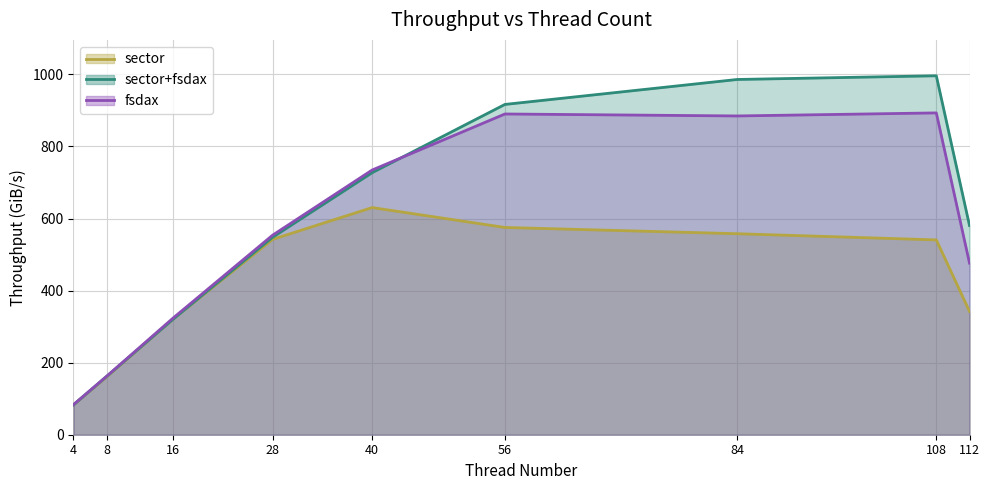

What is the lowest value of the sector series?

82.9